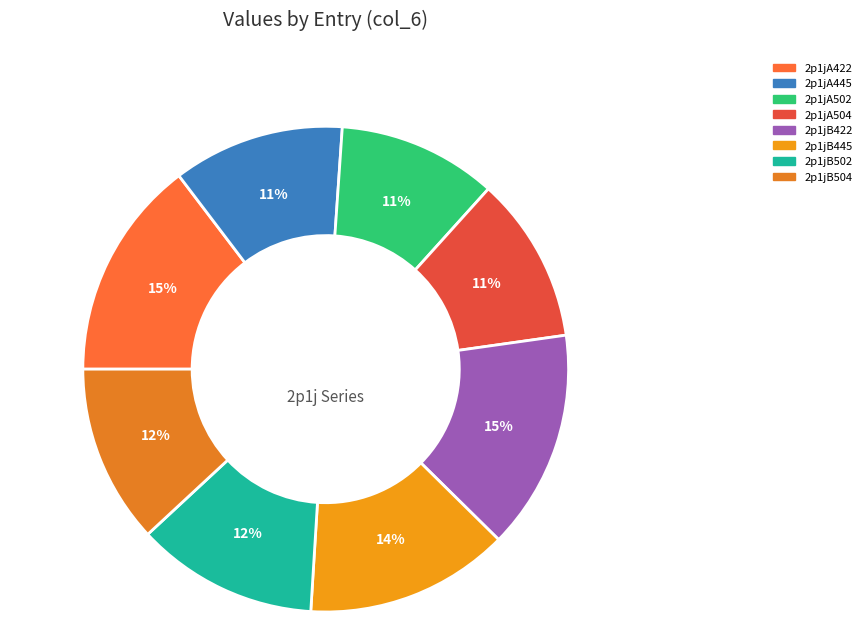

Count the number of slices in the pie.

8